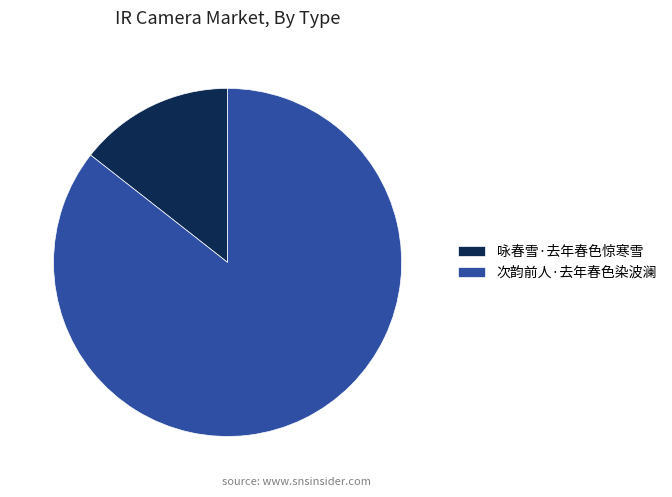

Is 次韵前人·去年春色染波澜 the majority of the pie?

Yes